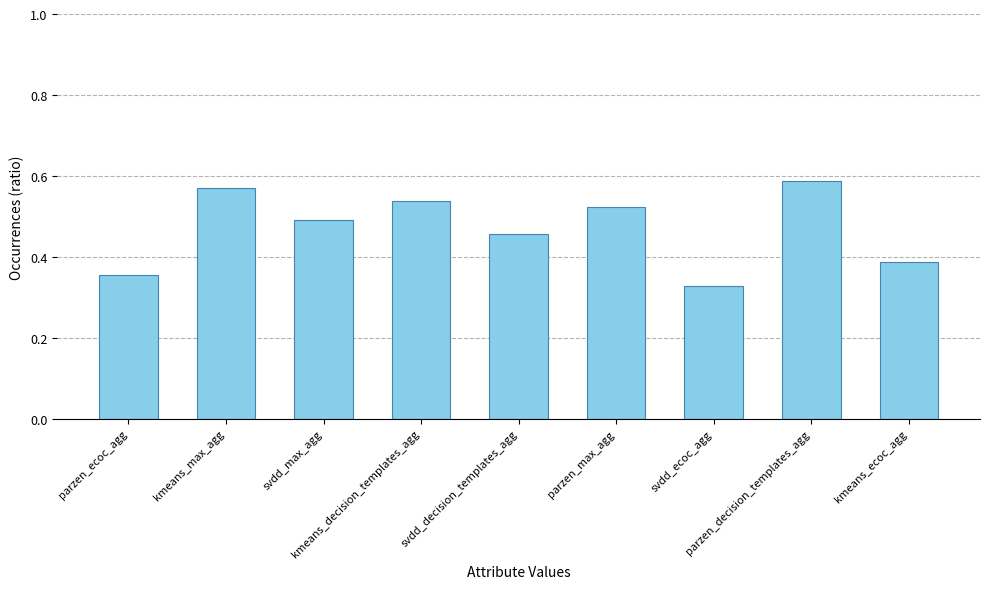

What is the label of the 6th bar from the right?

kmeans_decision_templates_agg